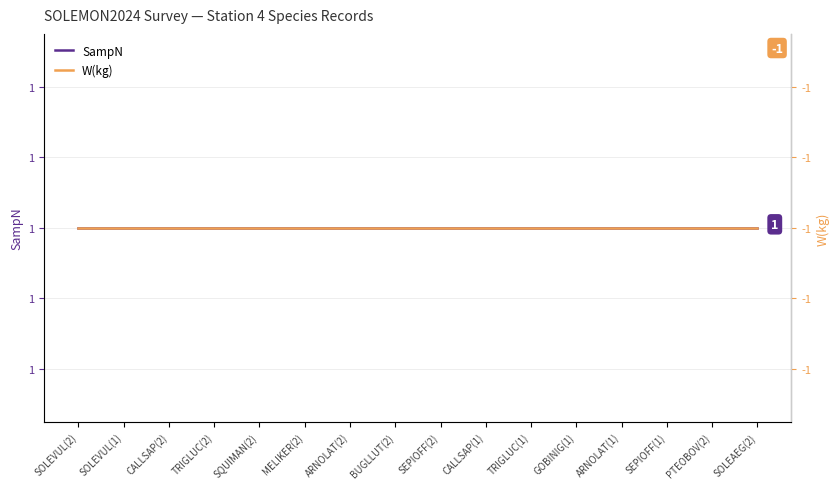

What is the difference between the highest and lowest values at SEPIOFF(1)?

2